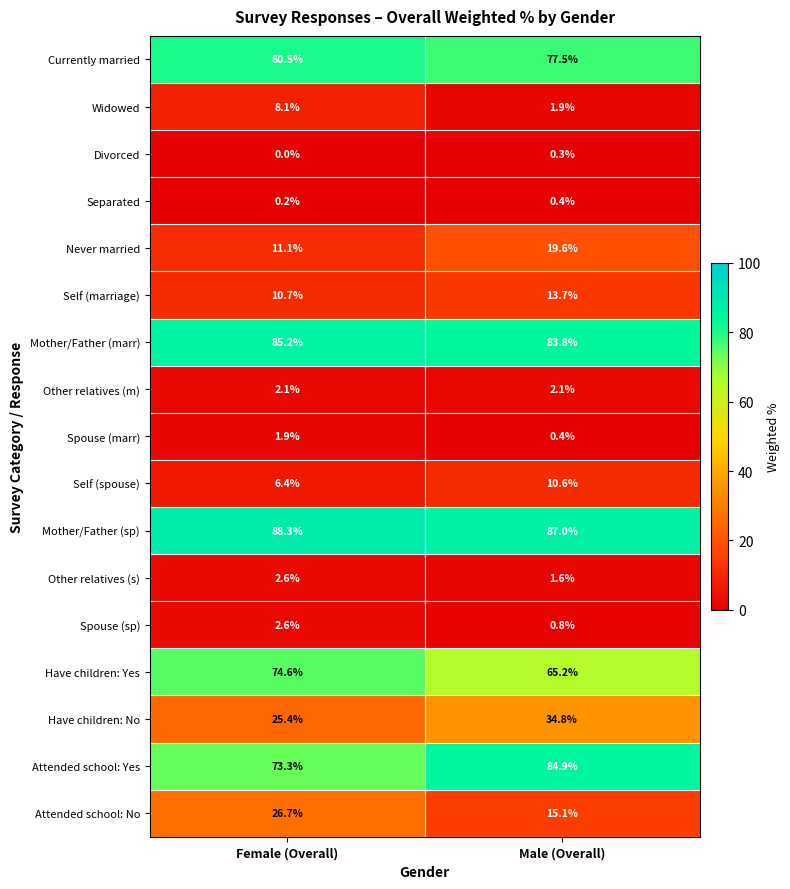

Where does the Self (marriage) series first go above 13?

Male (Overall)